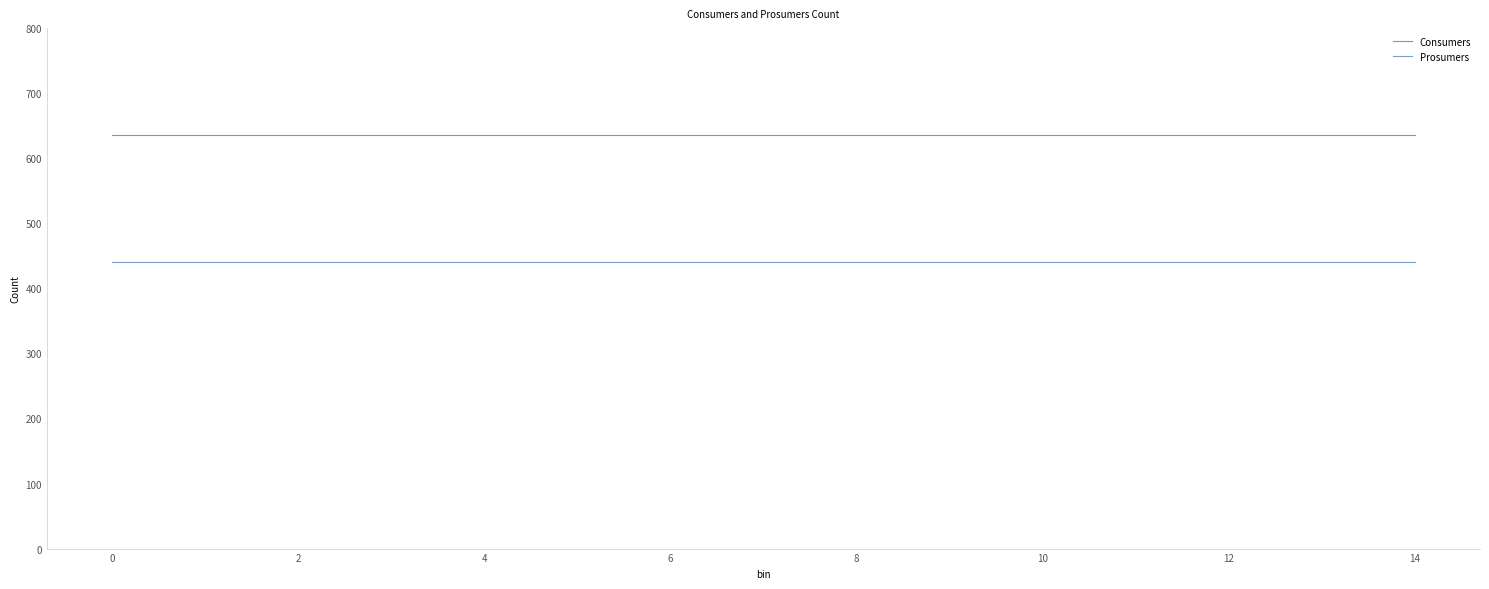

Does the chart display data point markers on the line(s)?

No